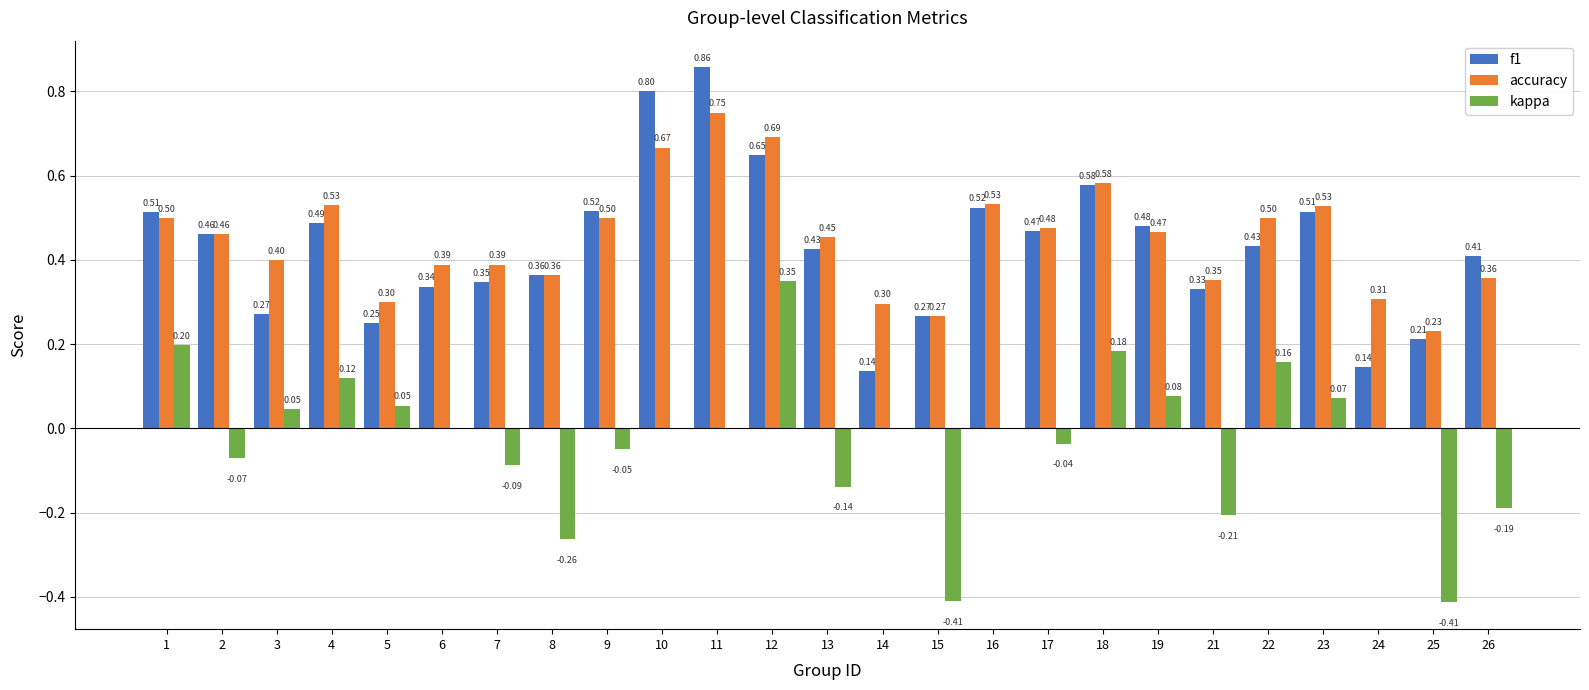

At which category is the sum across all series the highest?

12